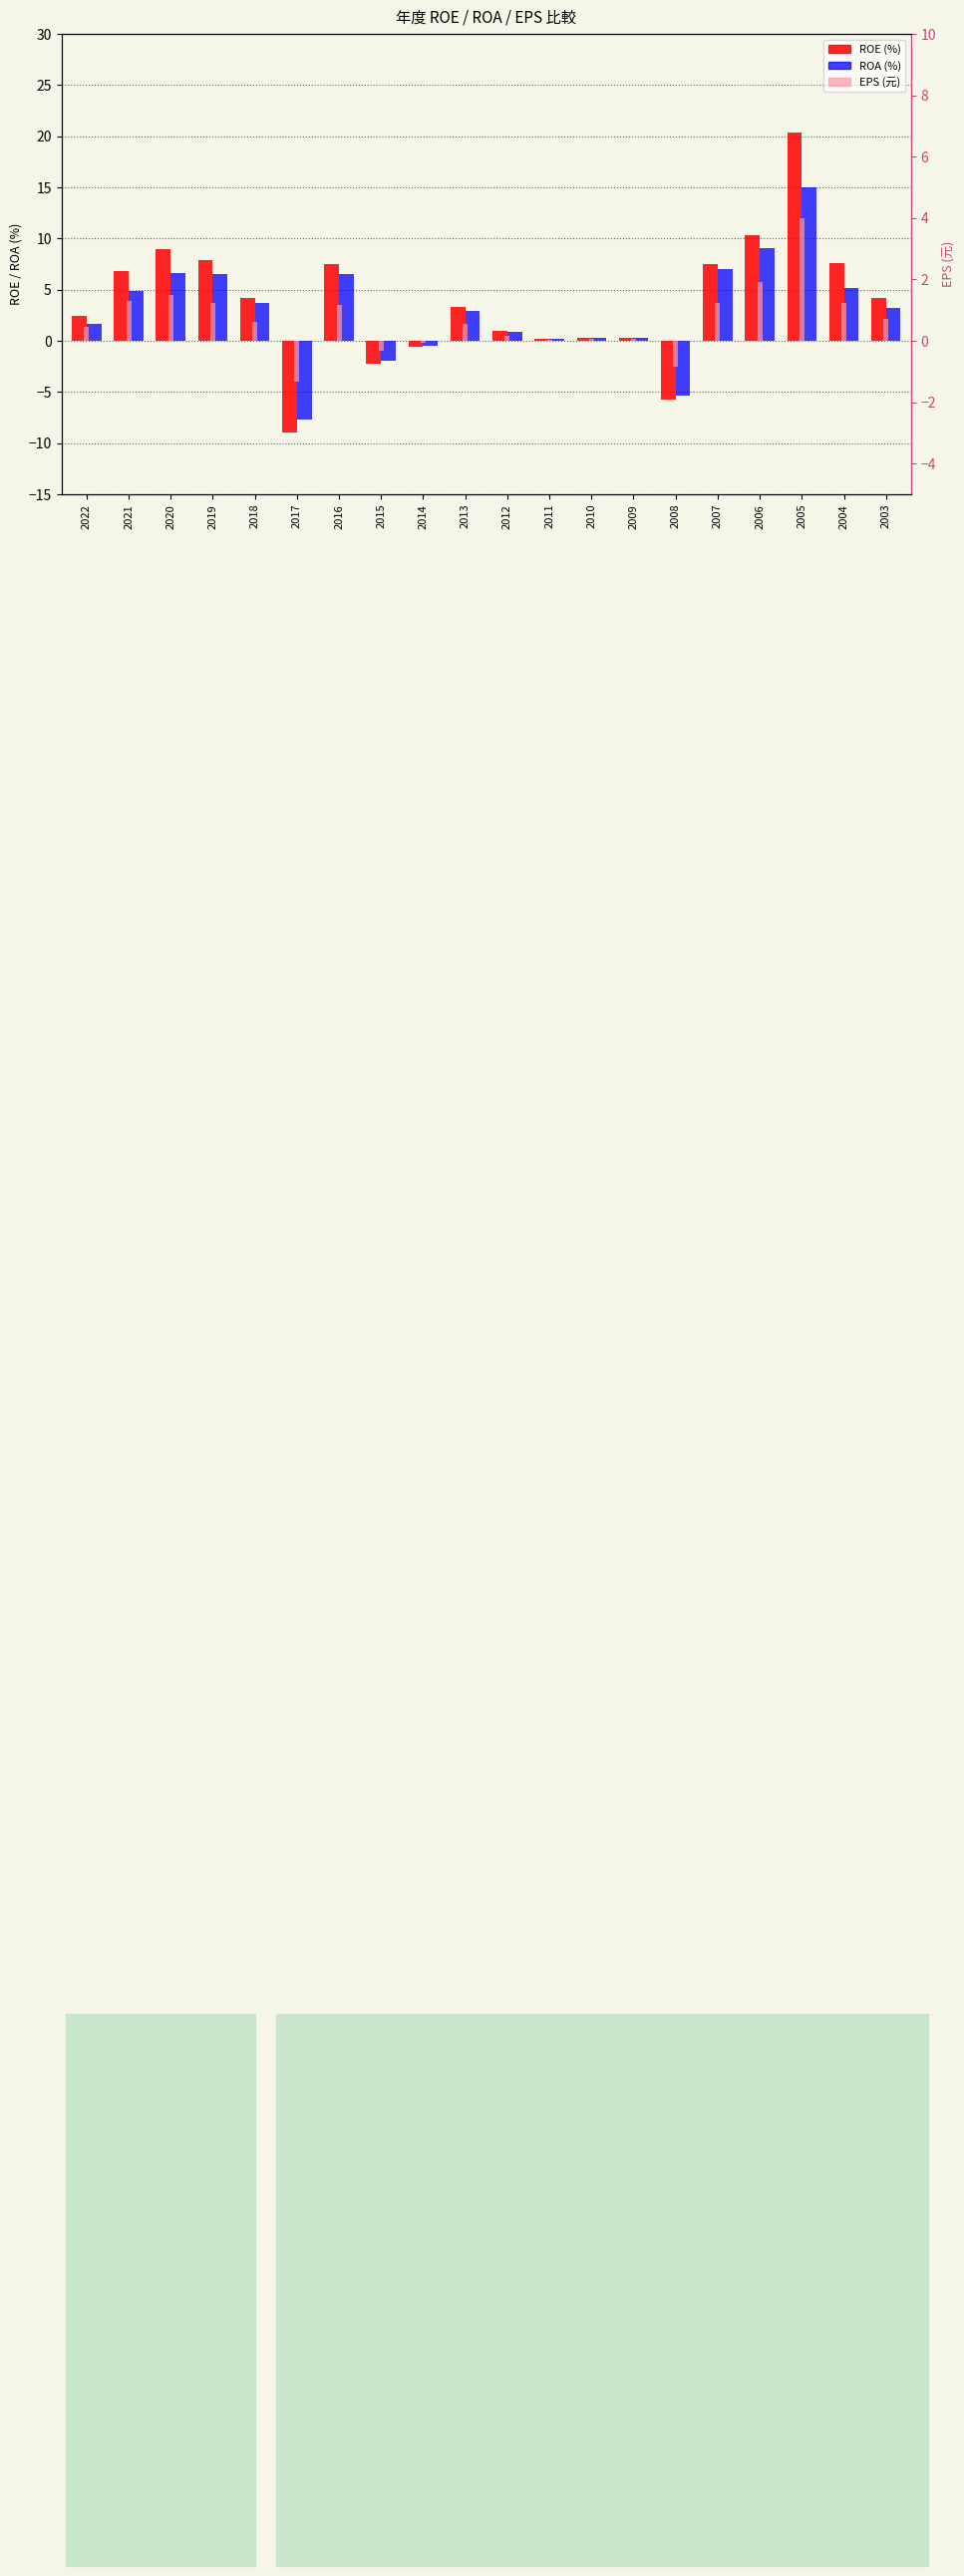

Is it true that ROA (%) equals 0.9 at 2013?

False